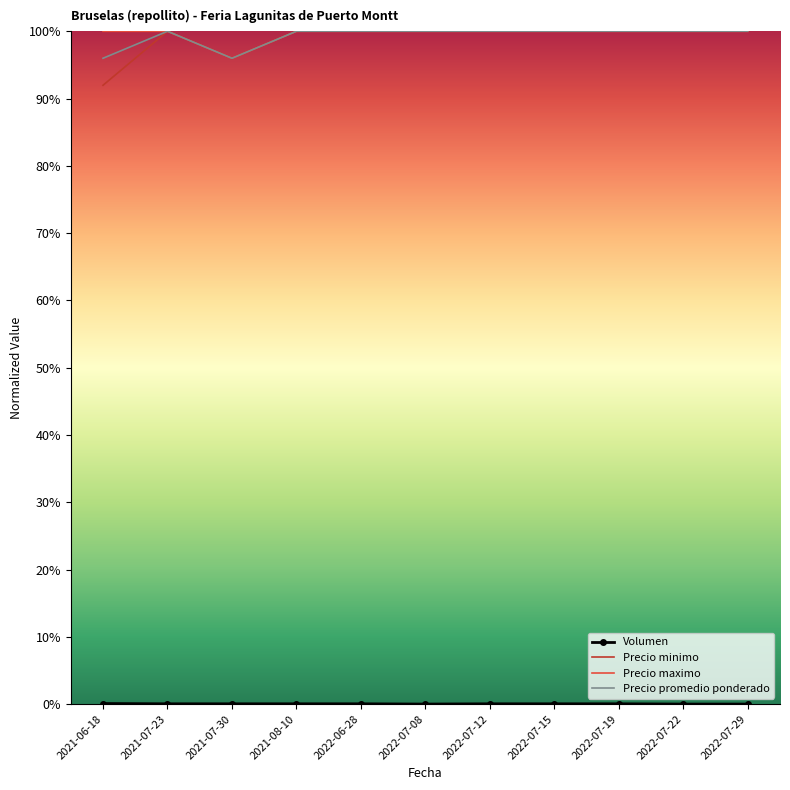

What is the difference between the highest and lowest values at 2021-07-30?

1.0